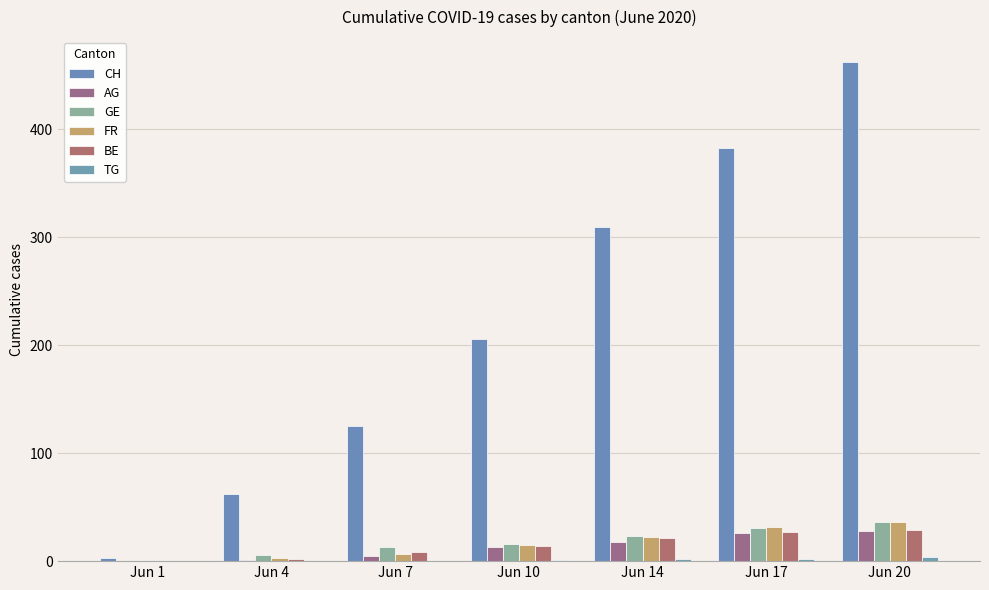

At which category is the sum across all series the highest?

Jun 20